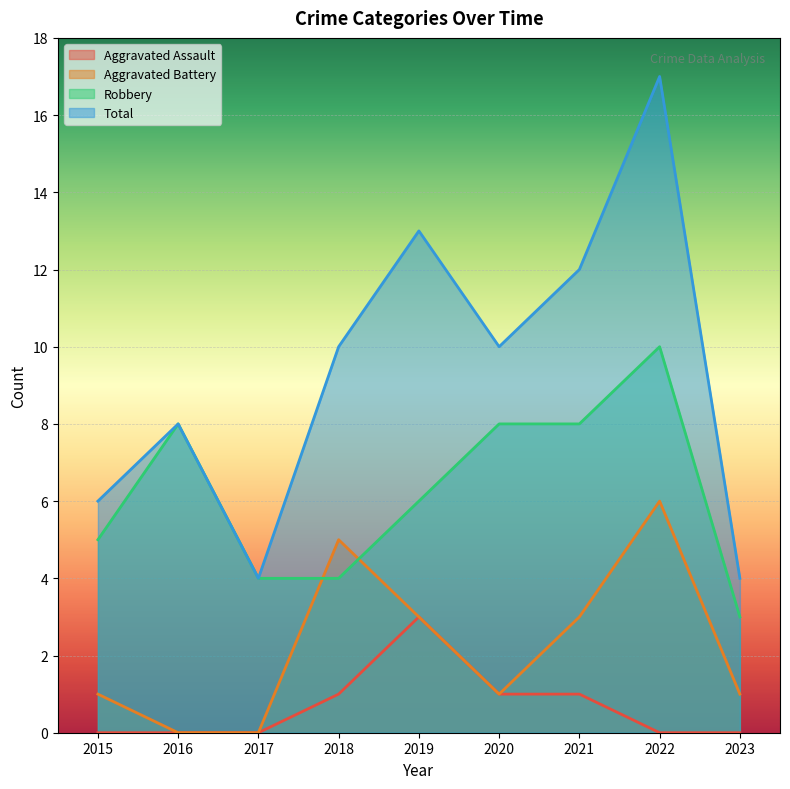

What are all the series names shown in the legend?

Aggravated Assault, Aggravated Battery, Robbery, Total